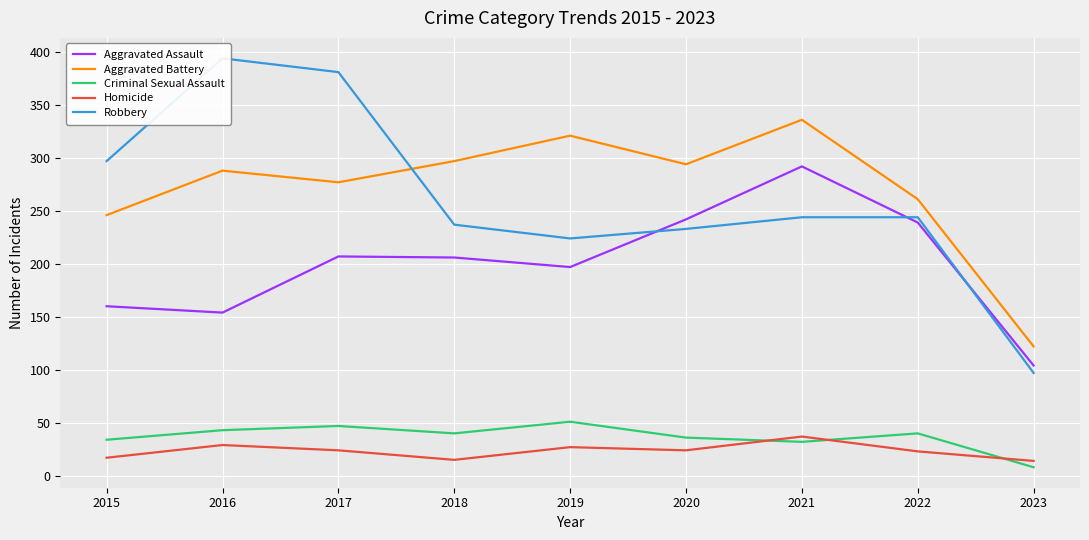

Is the value of Homicide at 2019 greater than the value of Robbery at 2021?

No